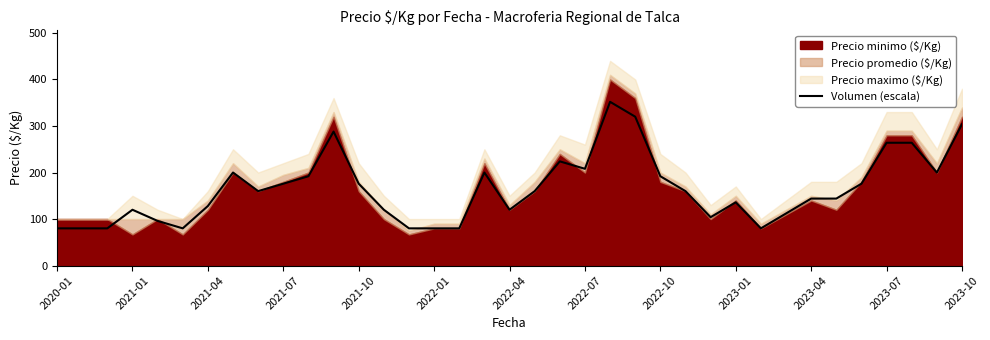

What is the value of the 28th point from the left?

136